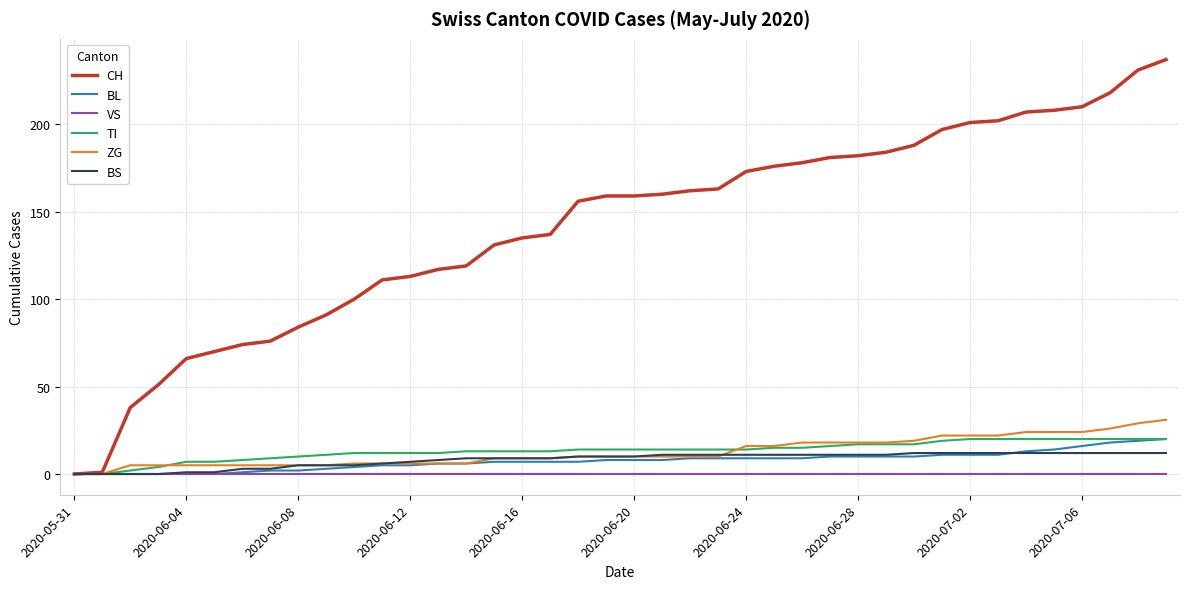

Which series has the widest spread of values?

CH